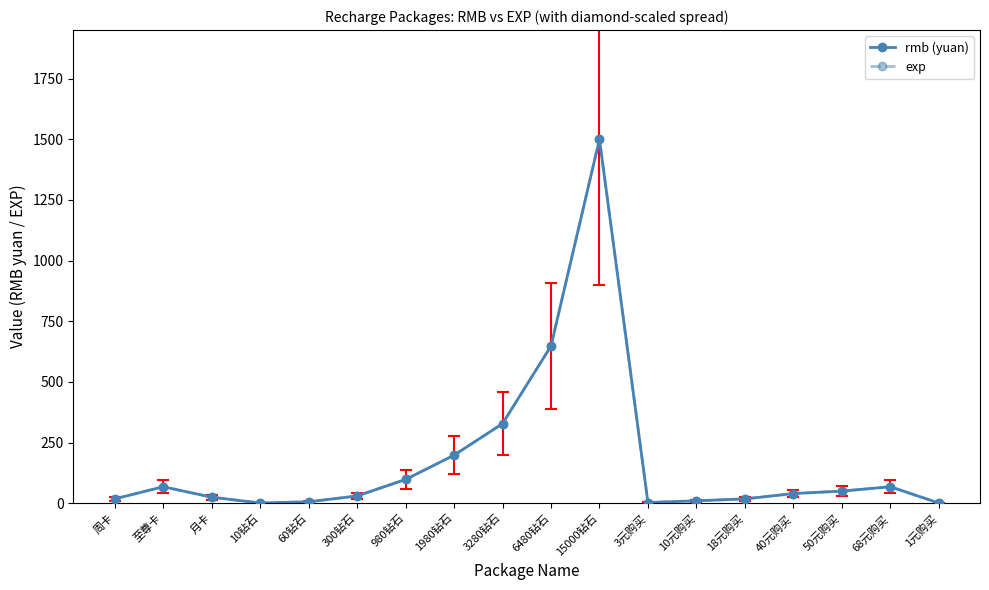

Between 月卡 and 18元购买, which series saw the biggest shift?

rmb (yuan)